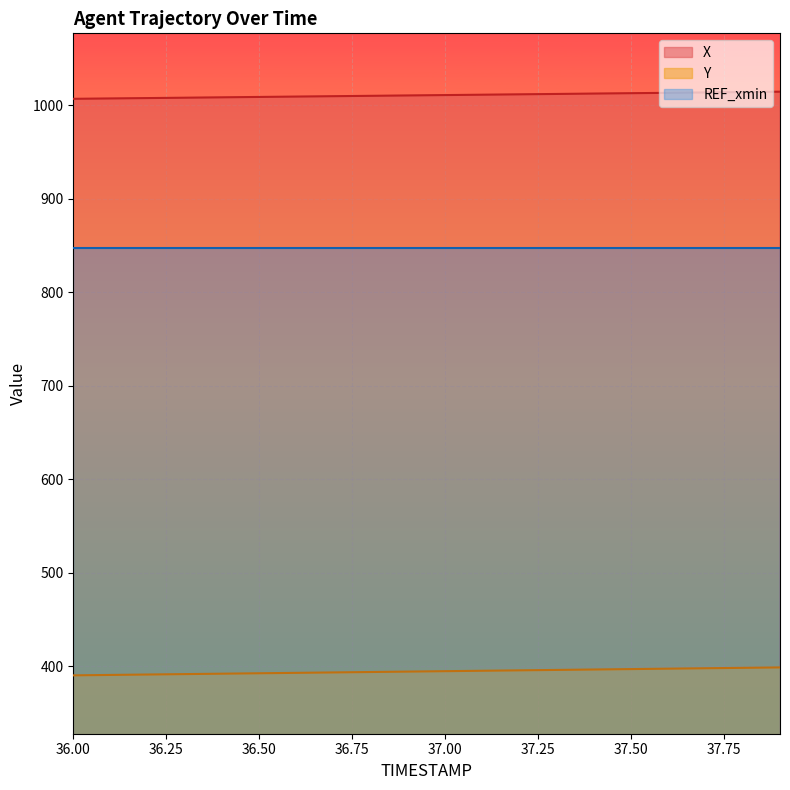

What is the spread (max minus min) of values at 37.50?

616.2